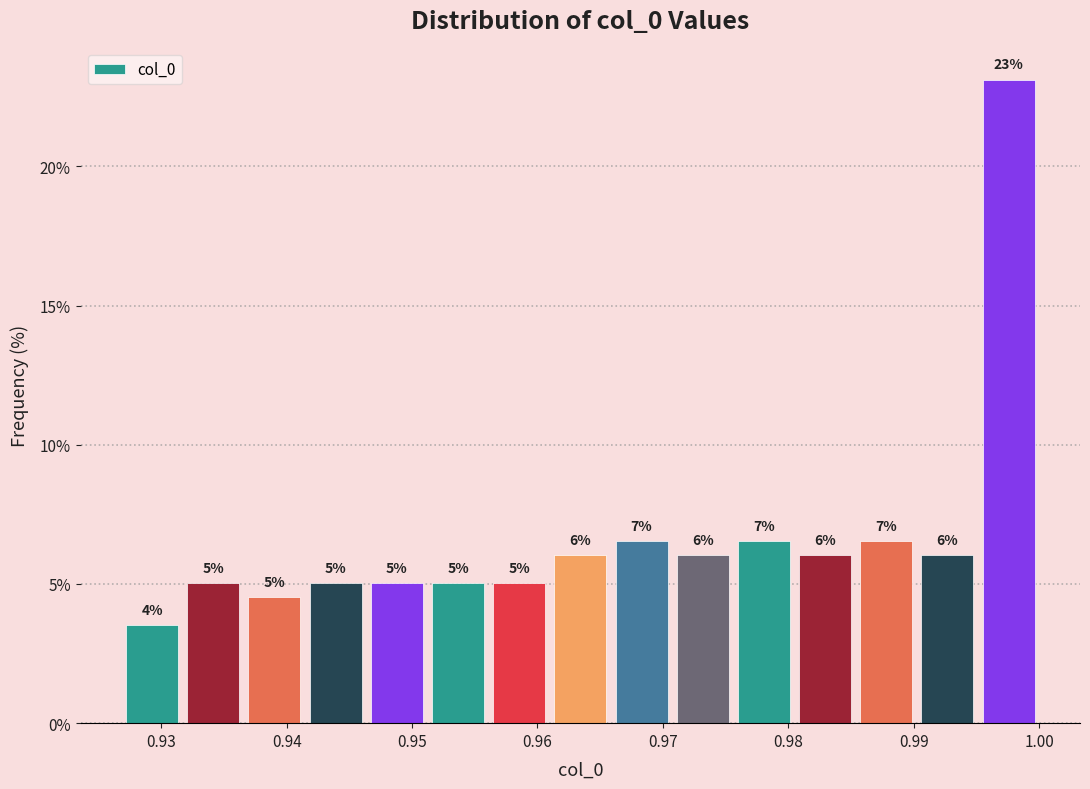

Over which range of the x-axis is the bar tallest?

0.995 to 1.000